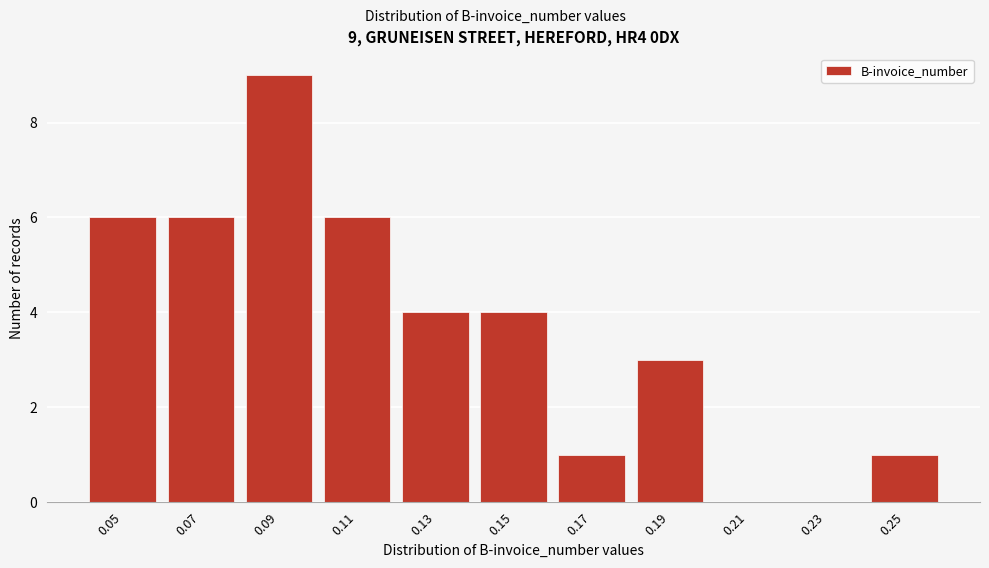

Reading left to right, what are all the values shown in this chart?

0.05=6	0.07=6	0.09=9	0.11=6	0.13=4	0.15=4	0.17=1	0.19=3	0.21=0	0.23=0	0.25=1